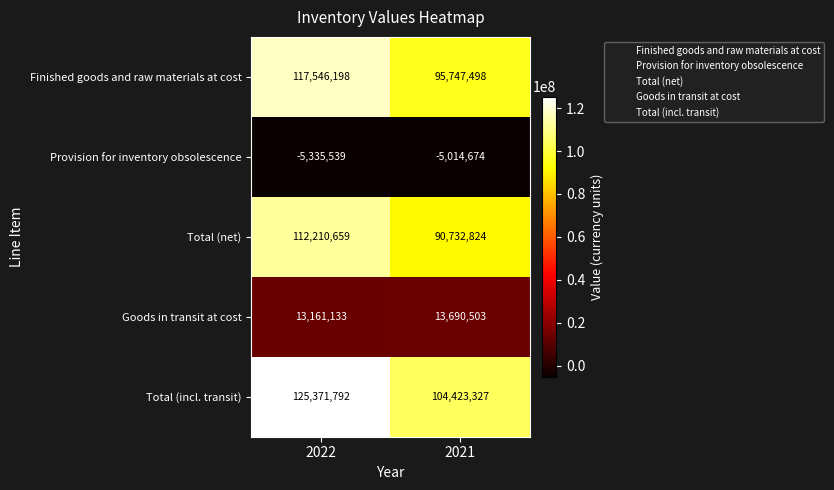

Is it true that Total (incl. transit) equals 146302216 at 2021?

False